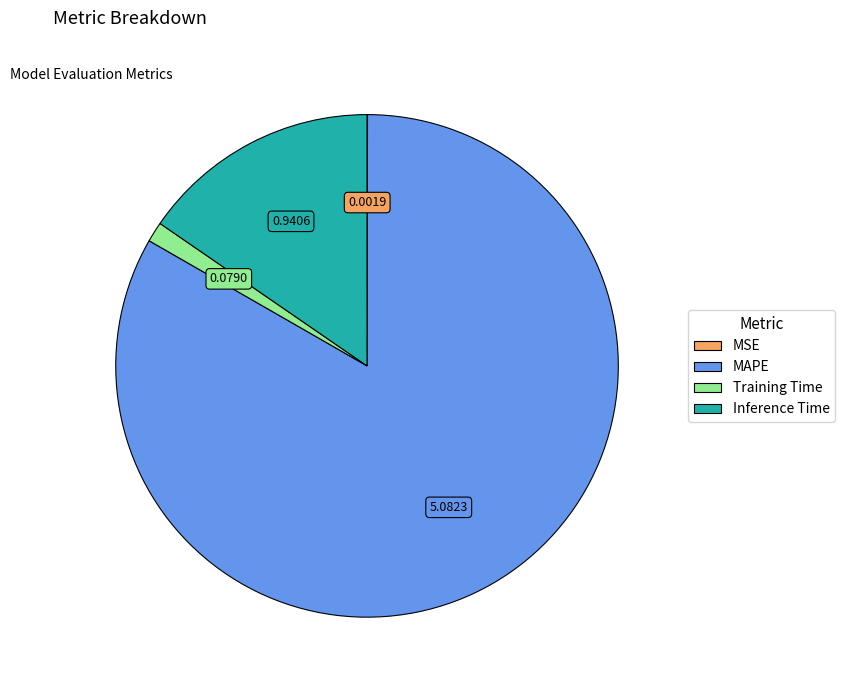

Which category accounts for the majority?

MAPE